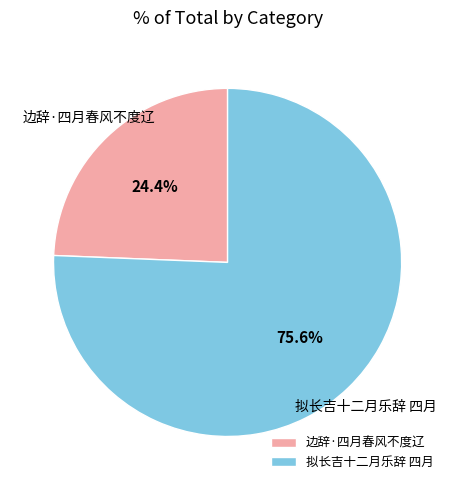

To the nearest percent, what portion does 边辞·四月春风不度辽 represent?

24%